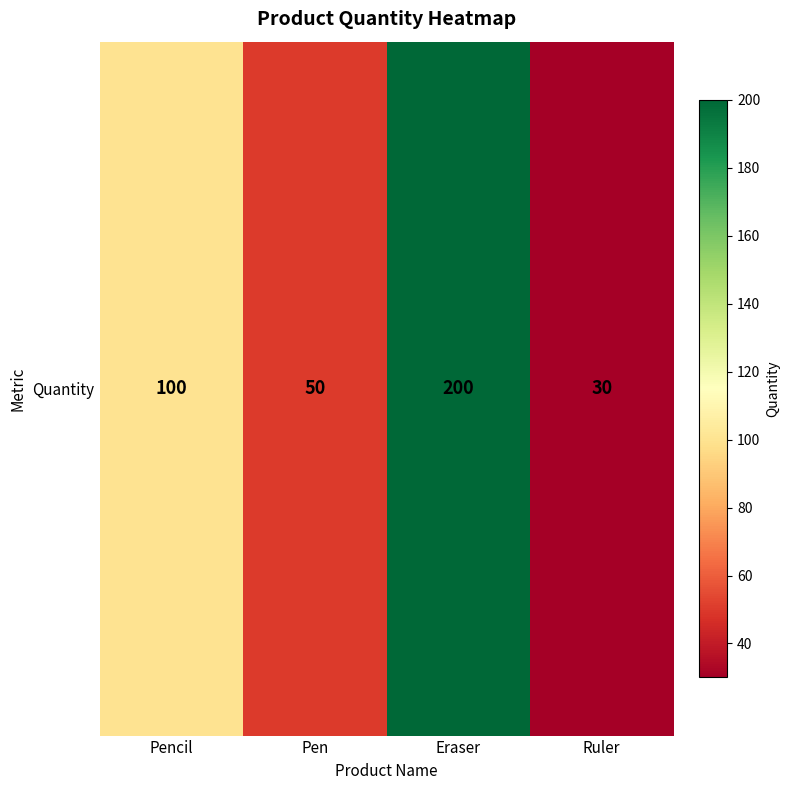

Rank the categories by value from lowest to highest.

Ruler, Pen, Pencil, Eraser